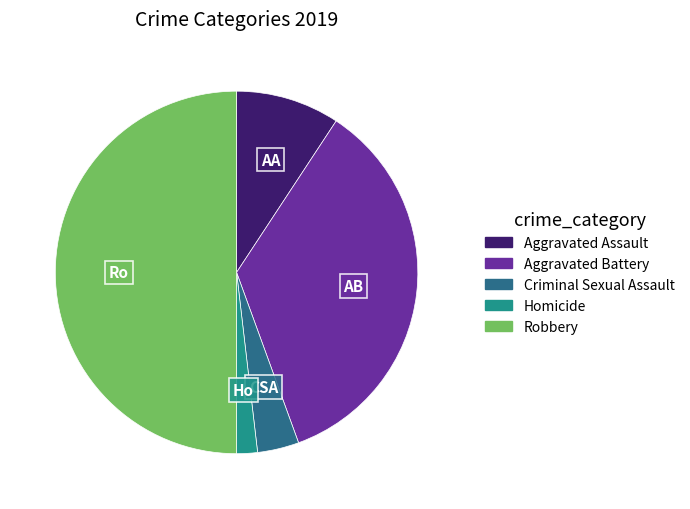

What is the smallest slice in the pie chart?

Homicide